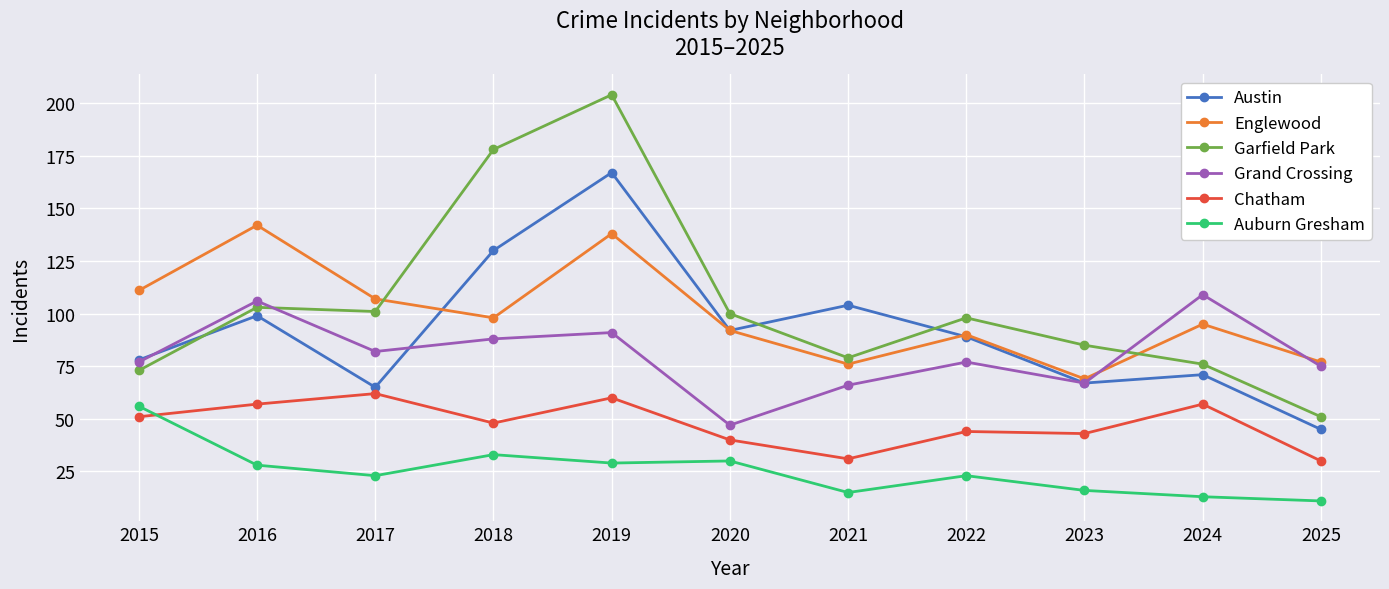

Which label corresponds to the largest value in the chart?

2019